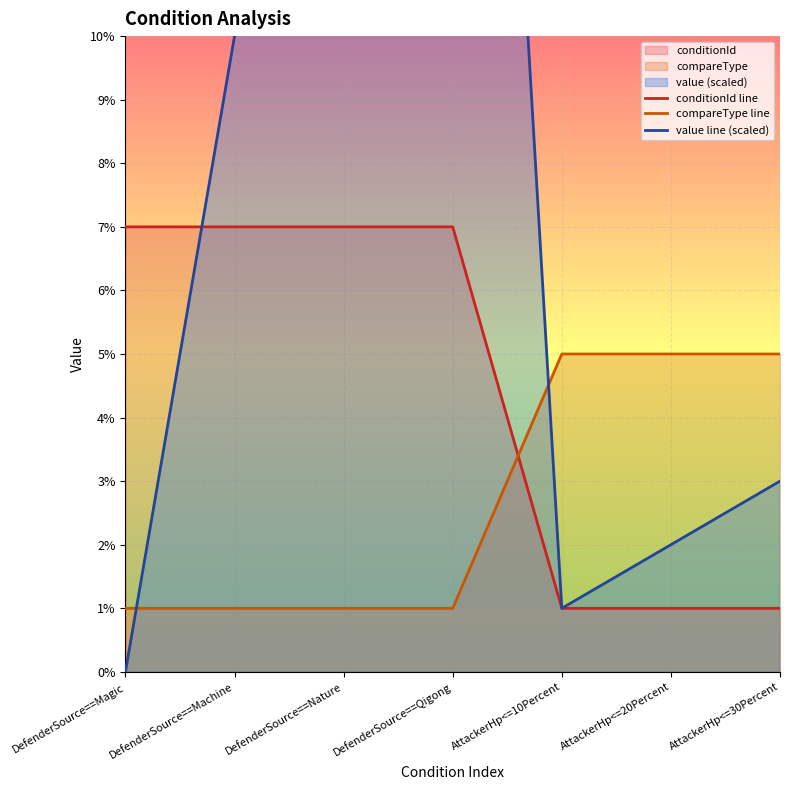

What position from the left is DefenderSource==Magic?

1